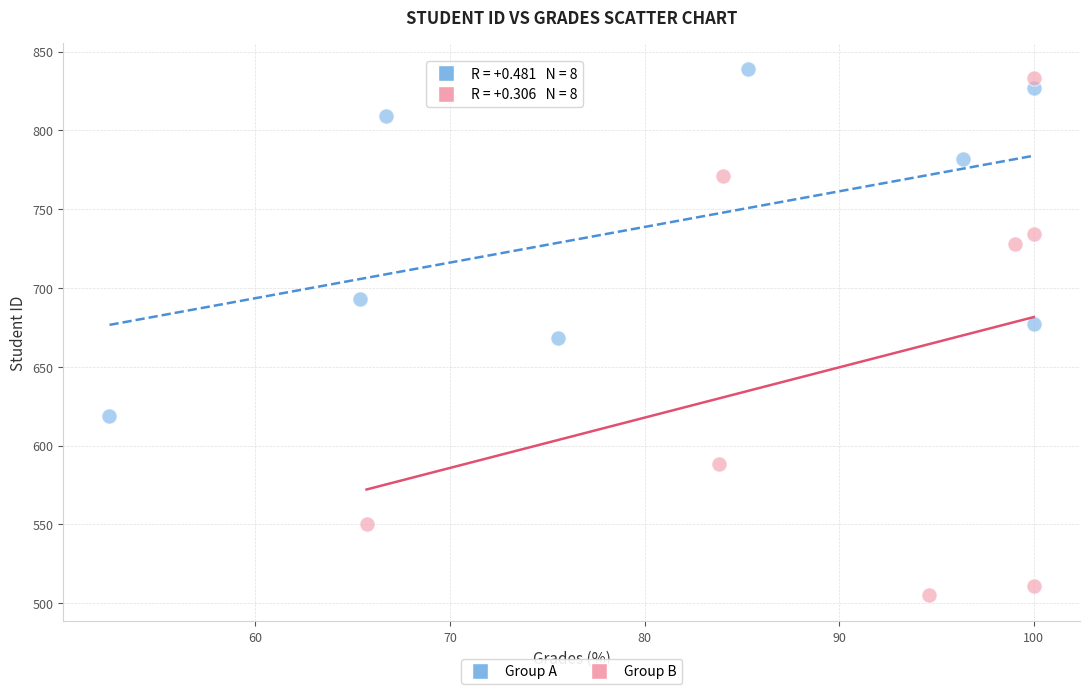

Which series has the largest Y range (max minus min)?

Group B